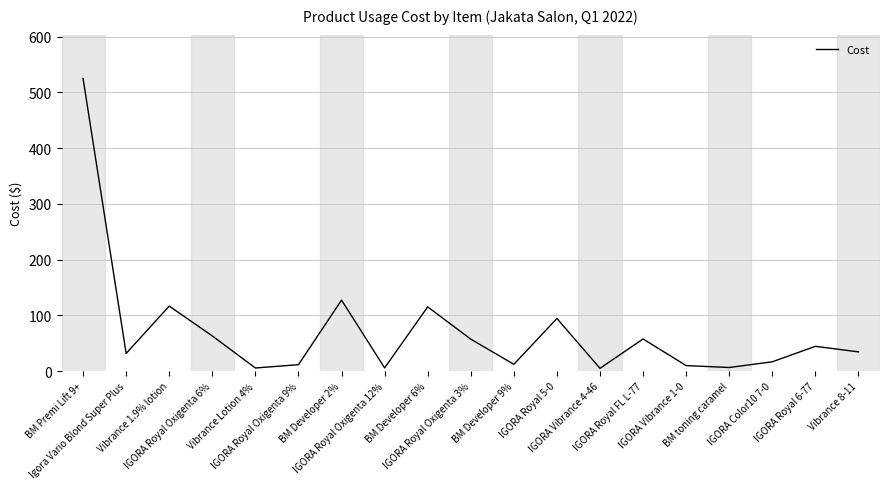

At which category does the data reach its first local valley?

Igora Vario Blond Super Plus